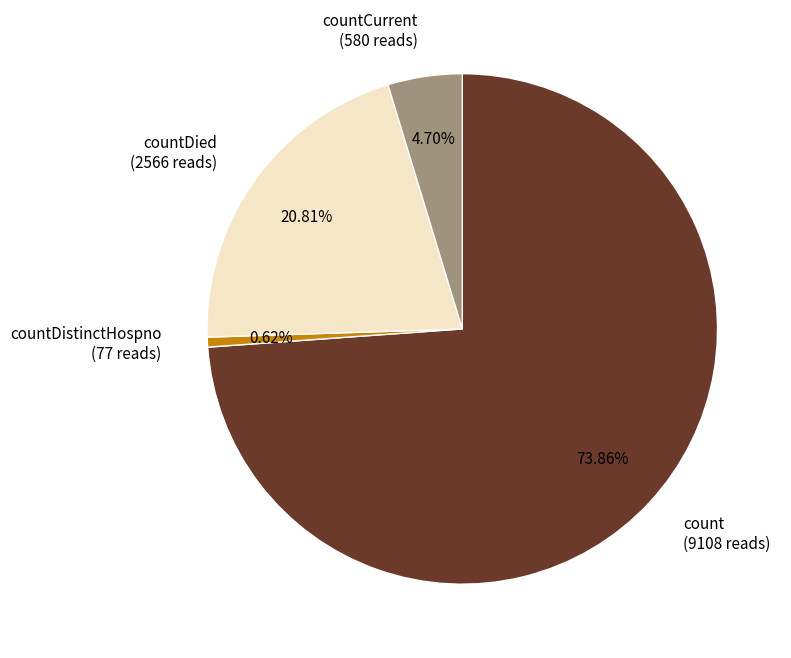

To the nearest percent, what is the difference between the largest and smallest slice percentages?

73%